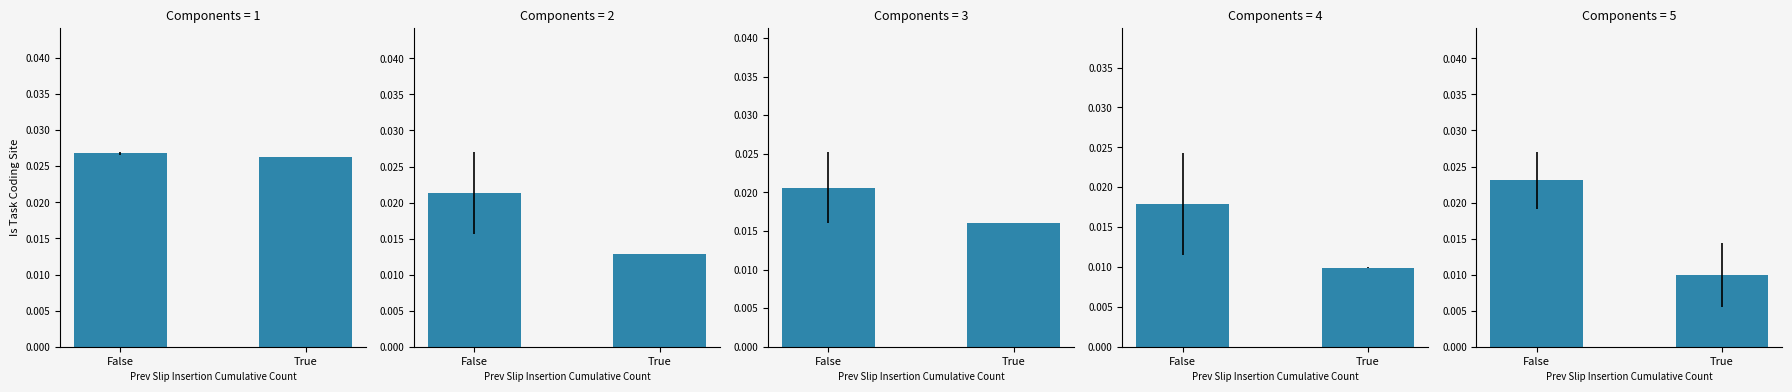

The chart shows a value of 0.0 at False. True or false?

True